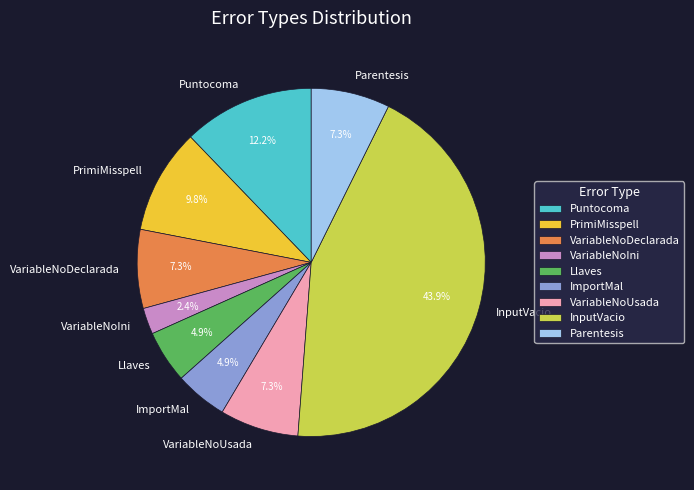

How many slices are in this pie chart?

9